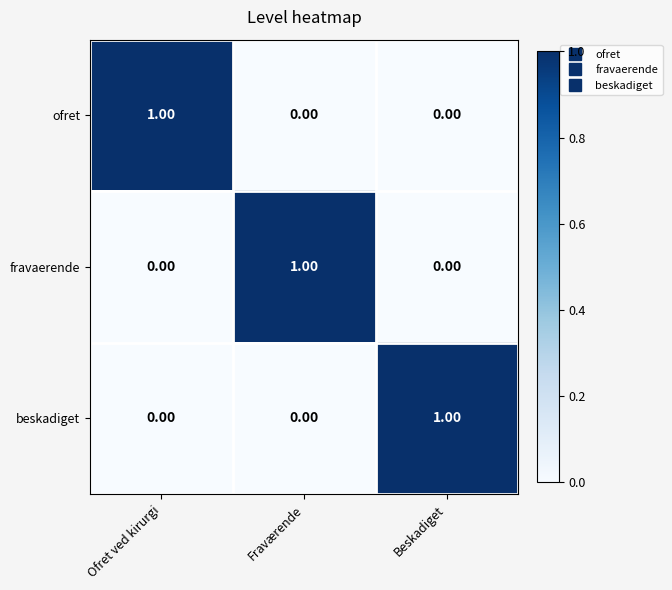

Which category has the highest value in the fravaerende series?

Fraværende